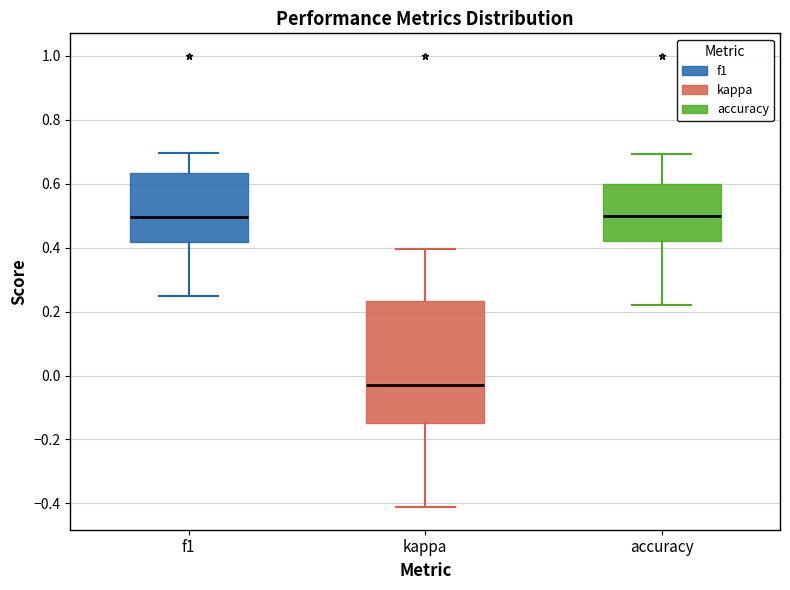

Where is the upper edge of the box for accuracy on the y-axis? The values are not printed on the chart, so give them approximately, as read against the axis.

0.60